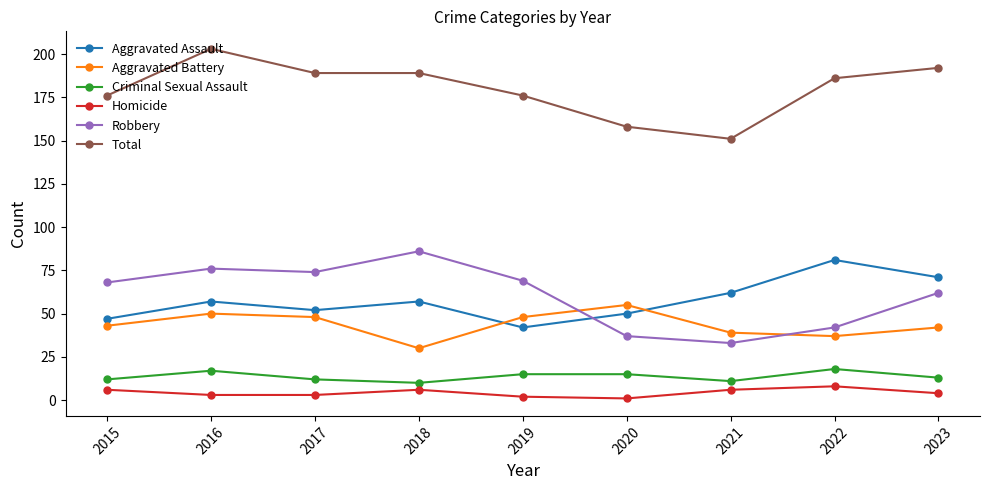

What is the total value across all series at 2019?

352